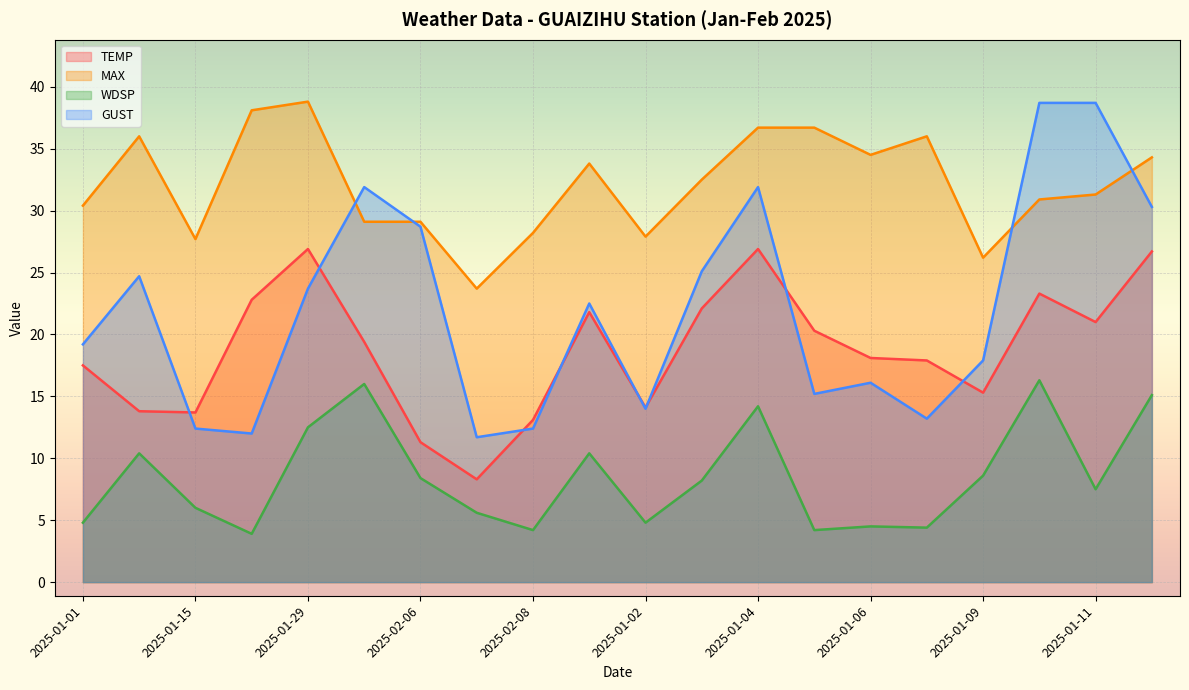

Between 2025-01-01 and 2025-01-06, which series saw the biggest shift?

MAX